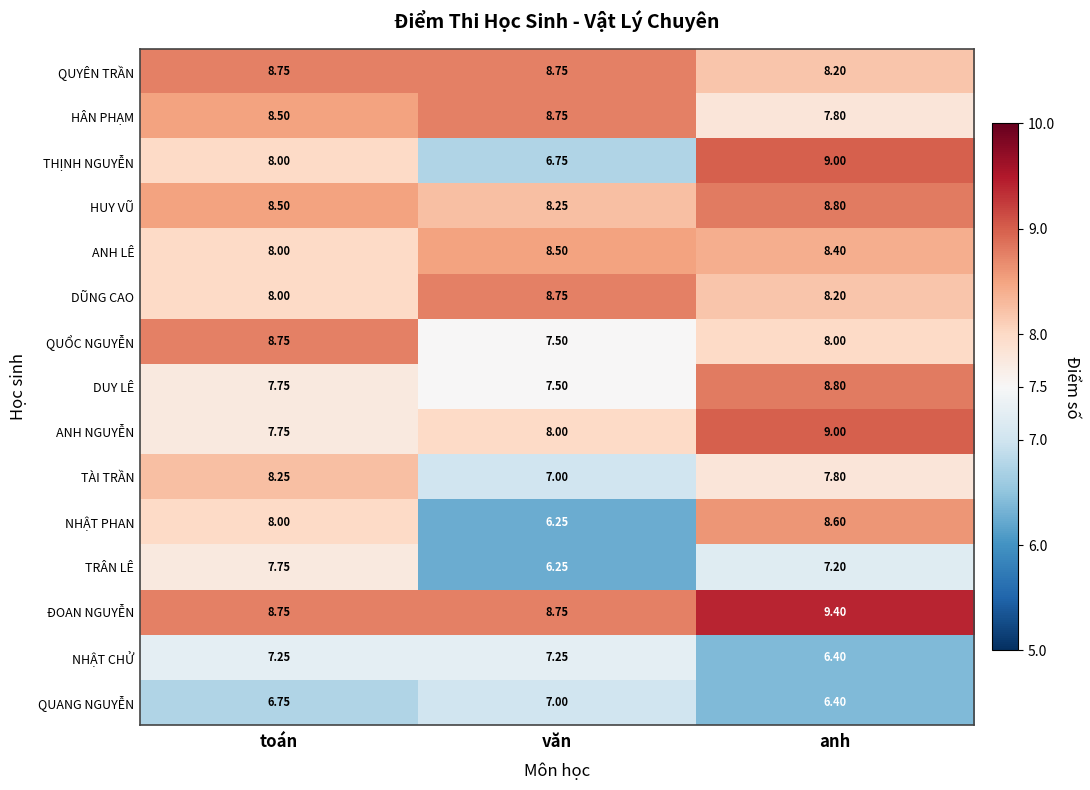

List the labels in order of TRÂN LÊ value, smallest first.

văn, anh, toán